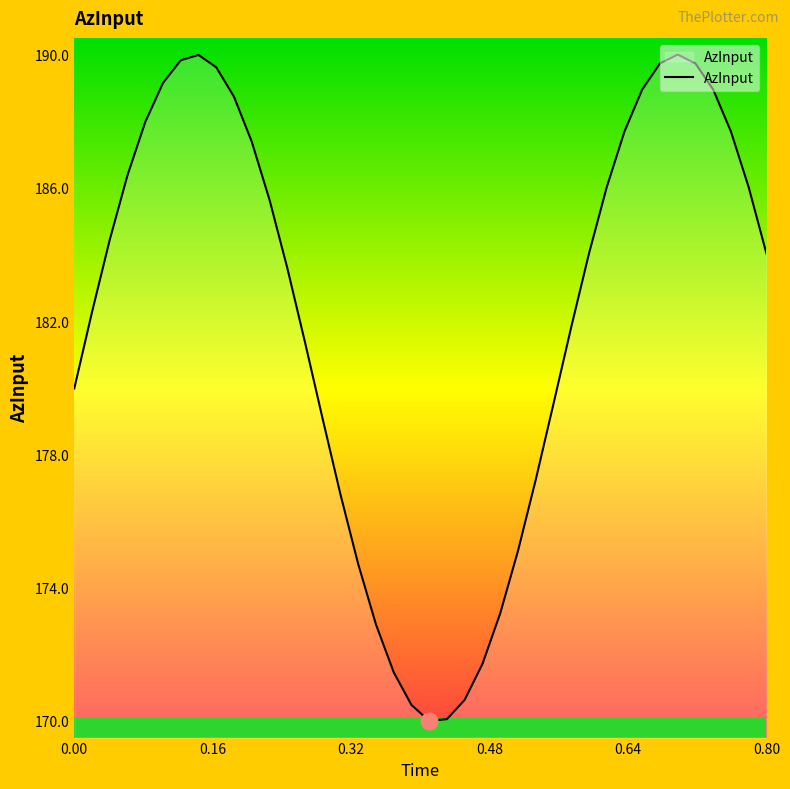

What is the greatest value displayed?

190.0